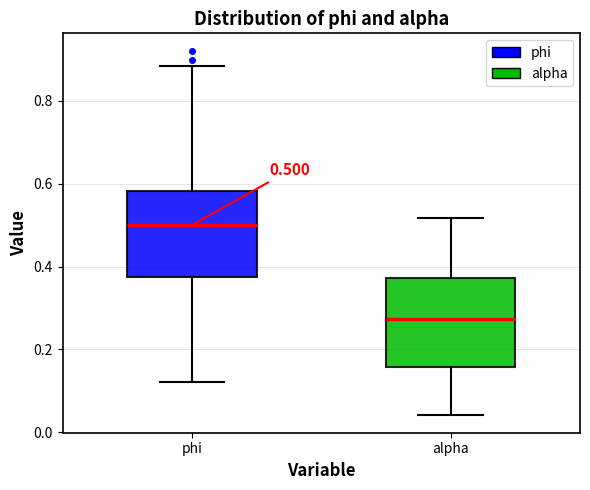

Which box has the lowest median line?

alpha